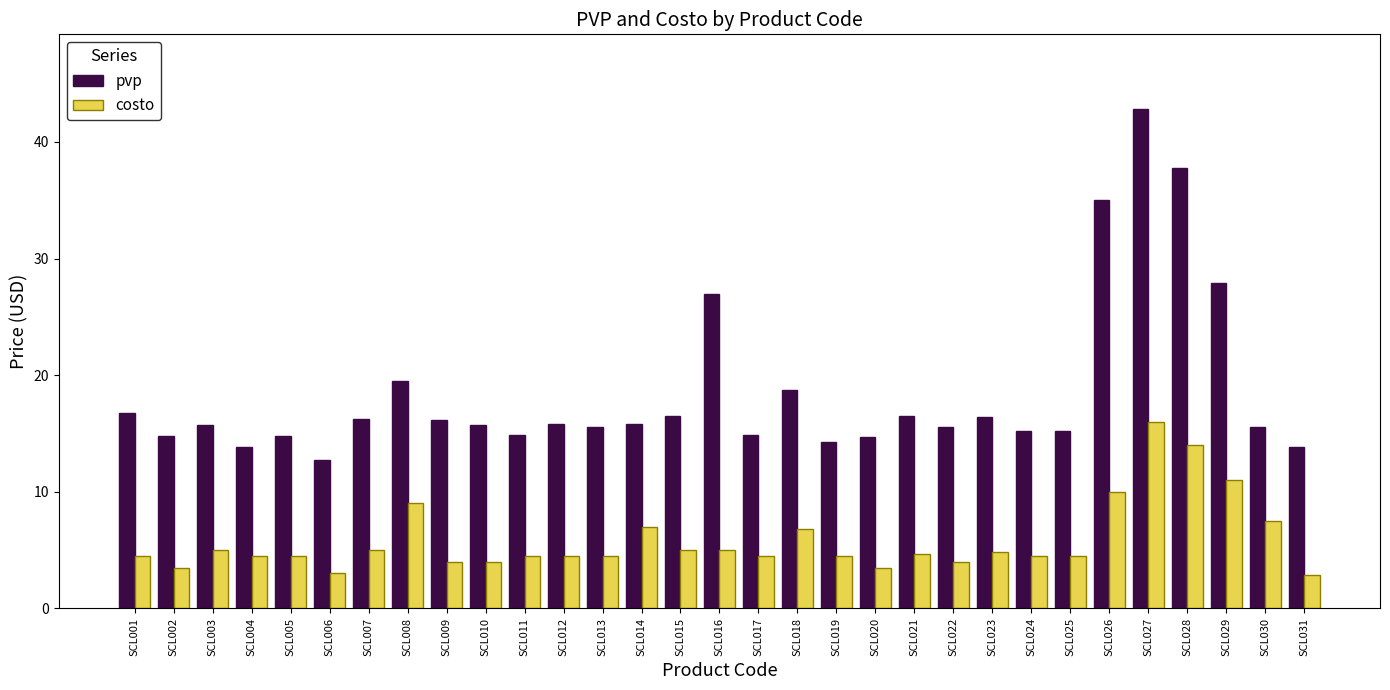

At which category does the chart reach its peak across all series?

SCL027